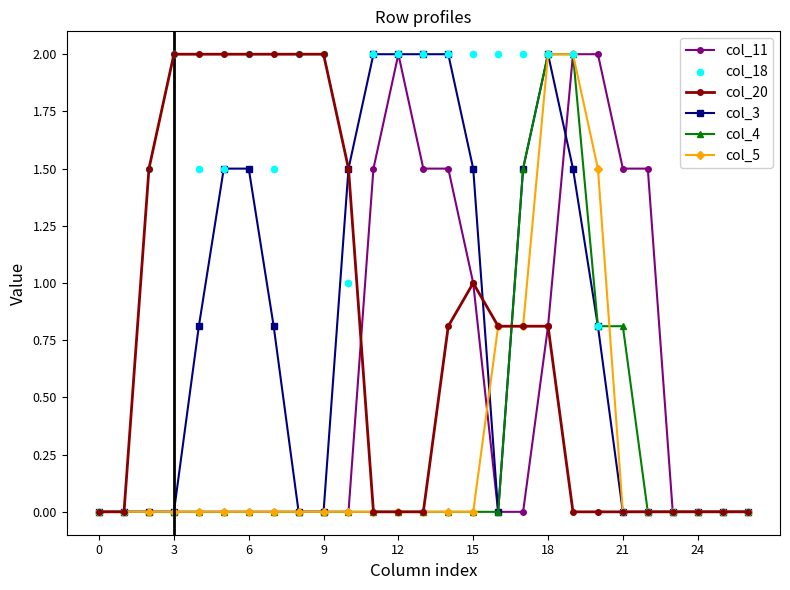

At which category is the sum across all series the highest?

18